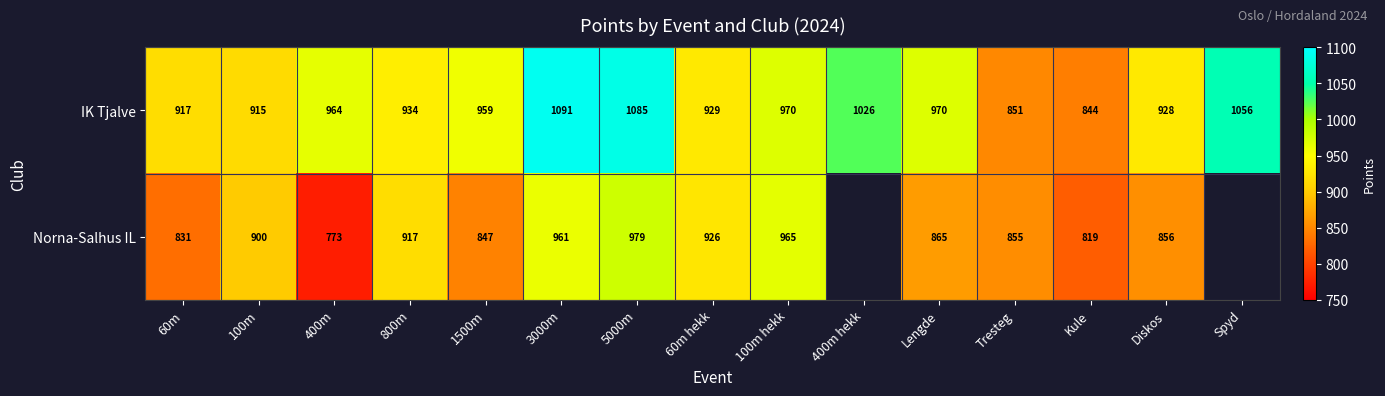

Rank the series at 1500m from highest to lowest value.

IK Tjalve, Norna-Salhus IL